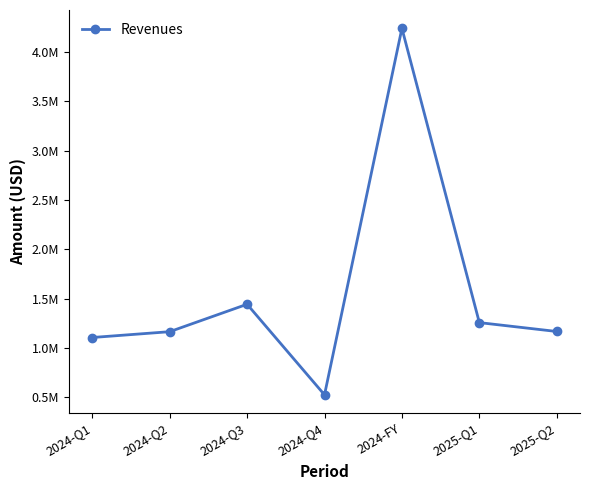

At which category does the chart reach its peak across all series?

2024-FY